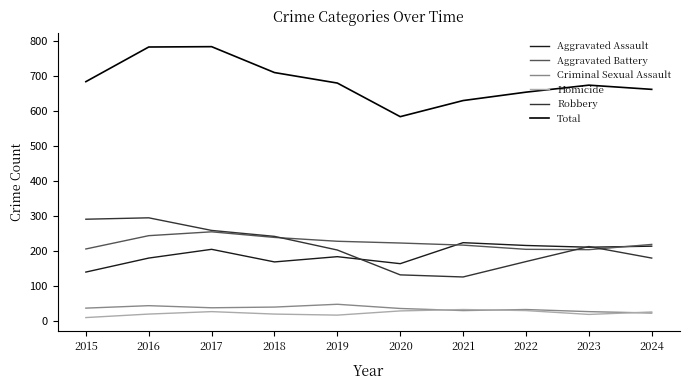

At which category does the chart reach its minimum across all series?

2015